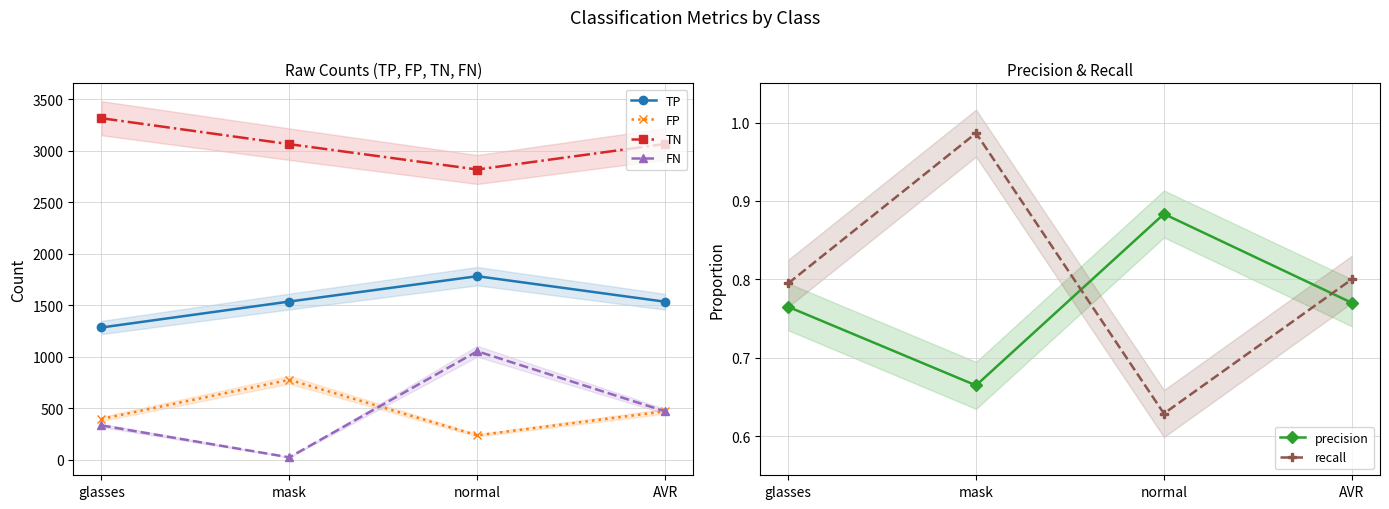

True or false: precision has a value of 0.4 at AVR.

False